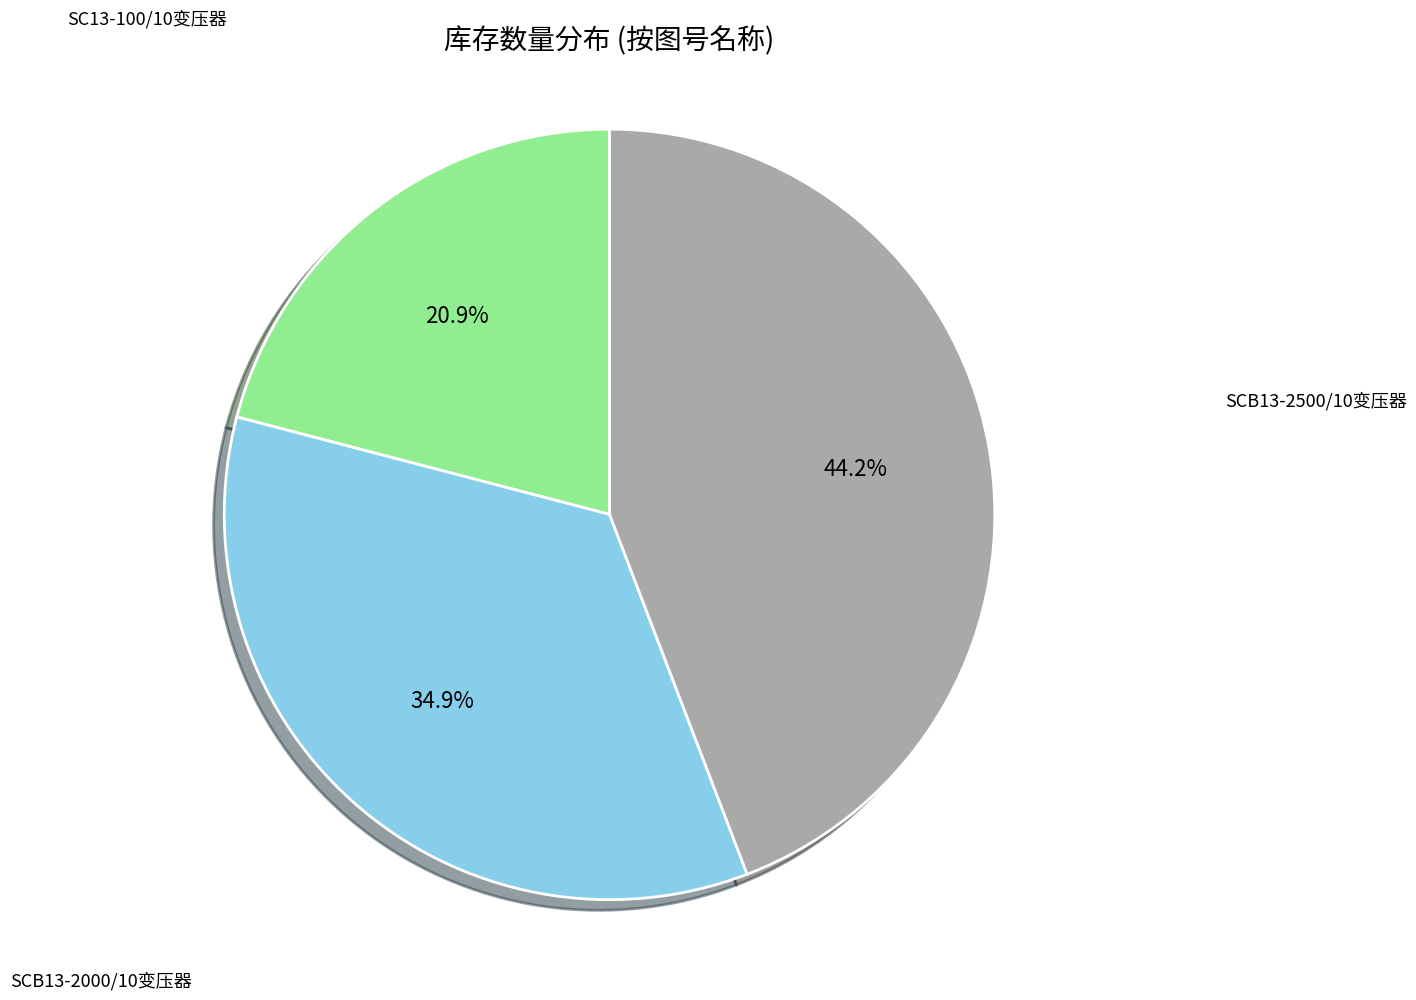

Count the number of slices in the pie.

3